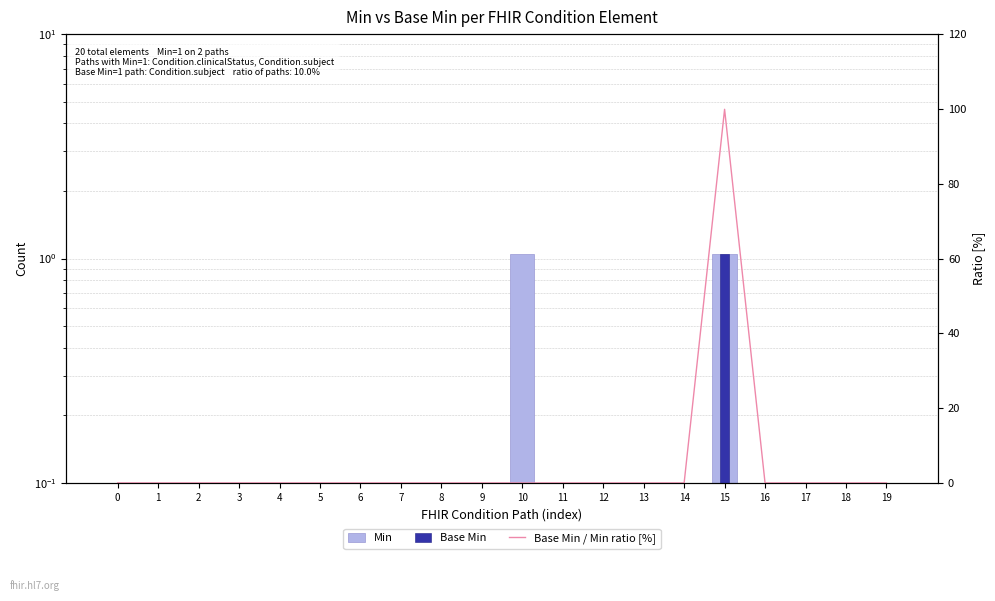

Which series has the largest range (max minus min)?

Base Min / Min ratio [%]